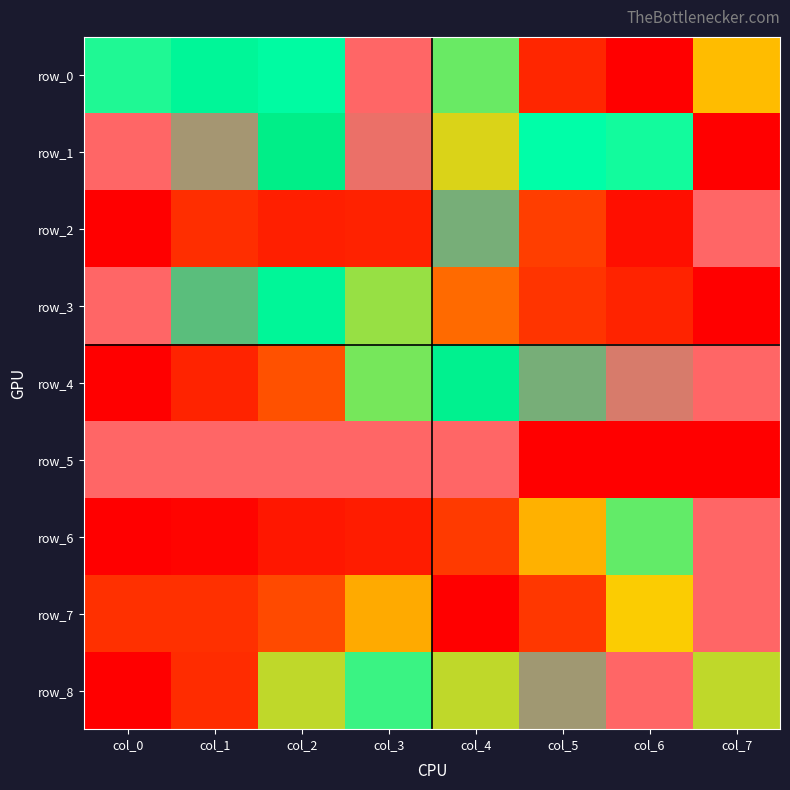

Reading left to right, transcribe all the data shown in this chart.

row_0: col_0=0.6	col_1=0.7	col_2=0.7	col_3=1.0	col_4=0.6	col_5=0.2	col_6=0.0	col_7=0.5
row_1: col_0=1.0	col_1=0.9	col_2=0.8	col_3=1.0	col_4=0.5	col_5=0.7	col_6=0.6	col_7=0.0
row_2: col_0=0.0	col_1=0.2	col_2=0.2	col_3=0.2	col_4=0.9	col_5=0.3	col_6=0.1	col_7=1.0
row_3: col_0=1.0	col_1=0.9	col_2=0.7	col_3=0.6	col_4=0.4	col_5=0.3	col_6=0.2	col_7=0.0
row_4: col_0=0.0	col_1=0.2	col_2=0.4	col_3=0.6	col_4=0.8	col_5=0.9	col_6=1.0	col_7=1.0
row_5: col_0=1.0	col_1=1.0	col_2=1.0	col_3=1.0	col_4=1.0	col_5=0.0	col_6=0.0	col_7=0.0
row_6: col_0=0.0	col_1=0.0	col_2=0.1	col_3=0.1	col_4=0.3	col_5=0.5	col_6=0.6	col_7=1.0
row_7: col_0=0.3	col_1=0.3	col_2=0.4	col_3=0.5	col_4=0.0	col_5=0.3	col_6=0.5	col_7=1.0
row_8: col_0=0.0	col_1=0.2	col_2=0.5	col_3=0.6	col_4=0.5	col_5=0.9	col_6=1.0	col_7=0.5